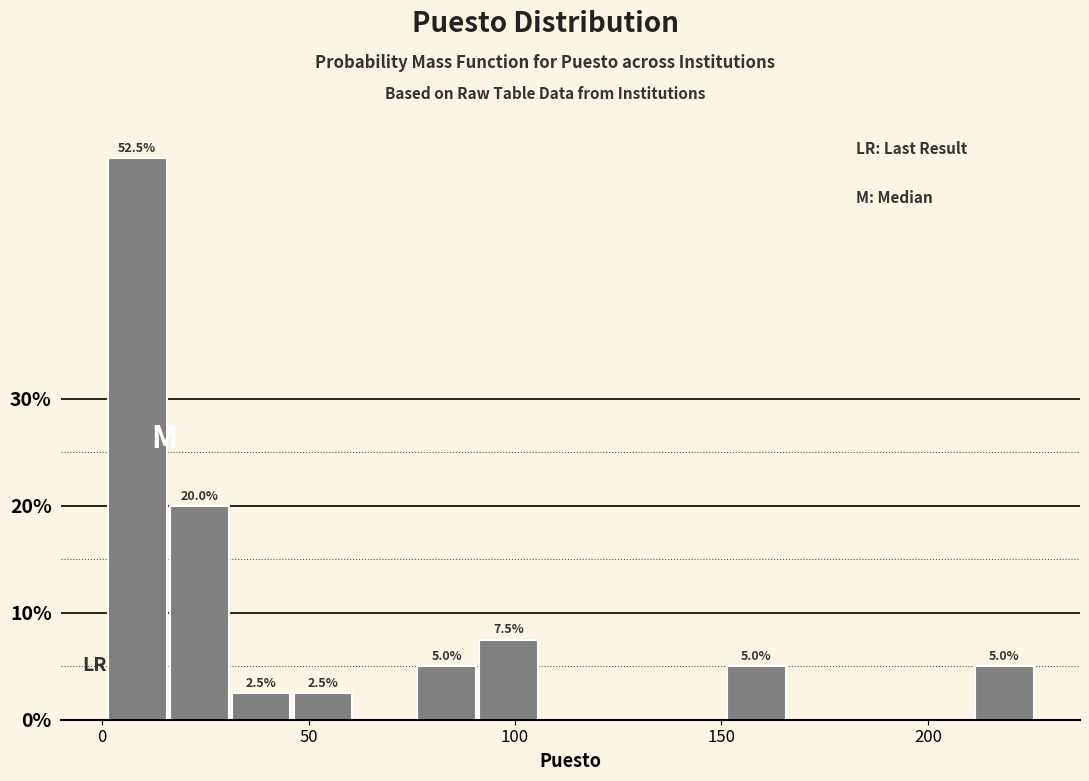

Read against the x-axis, roughly where is the centre of the tallest bar?

10